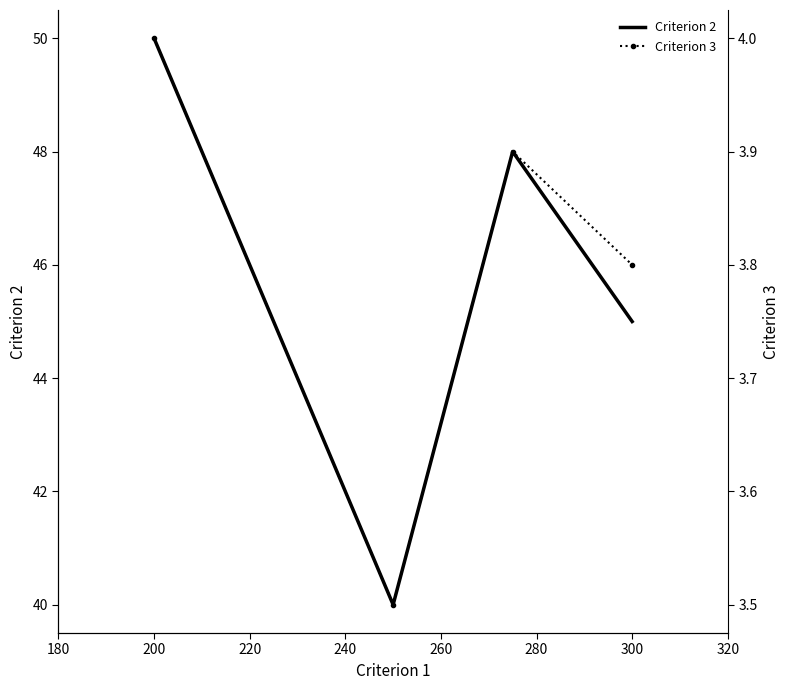

What is the difference between the second highest and second lowest values in the Criterion 3 series?

0.1